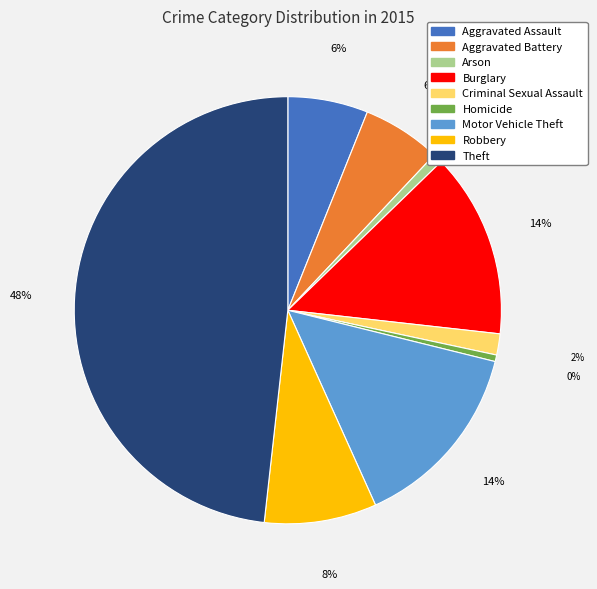

To the nearest percent, what is the difference between the largest and smallest slice percentages?

48%